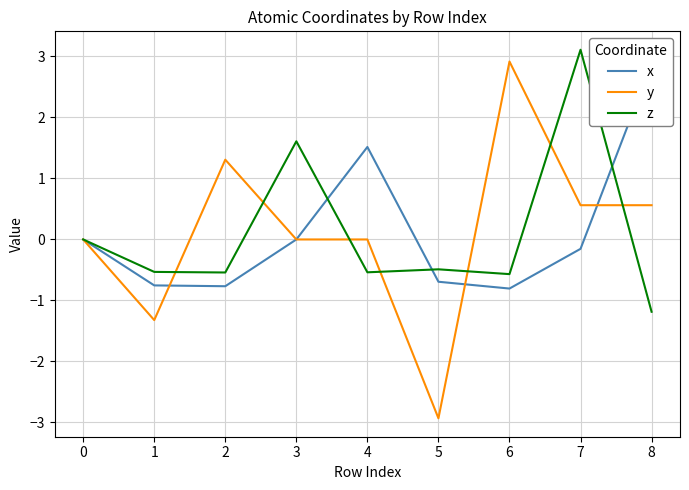

What are all the series names shown in the legend?

x, y, z